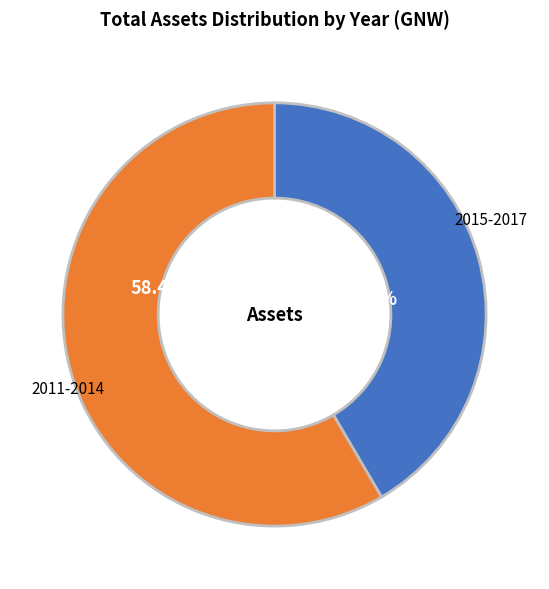

Between 2011-2014 and 2015-2017, which is larger?

2011-2014